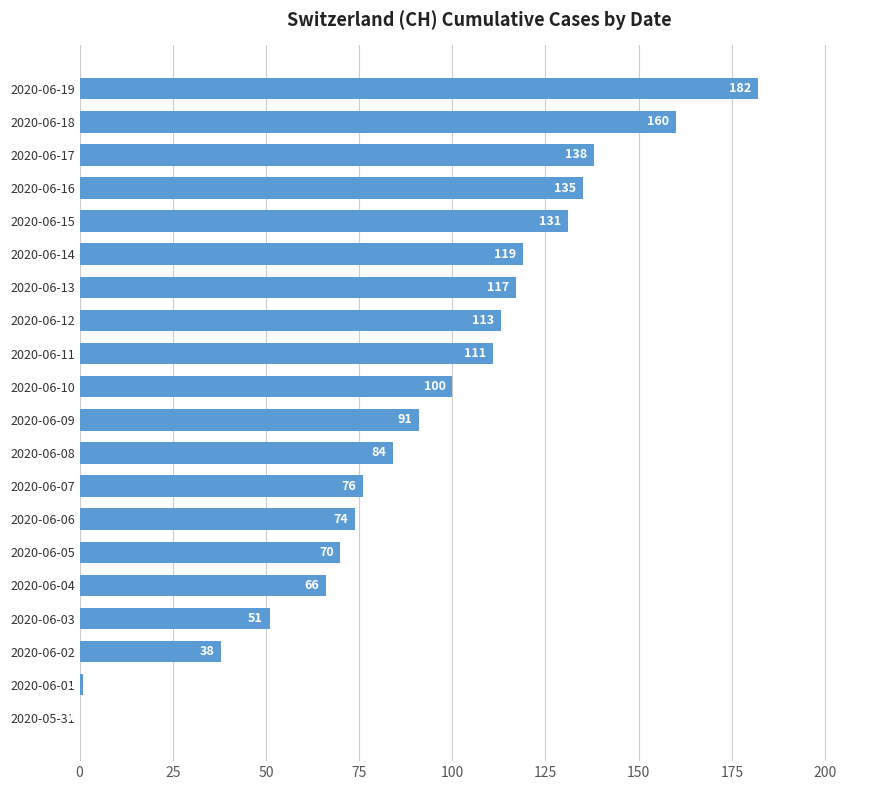

Where is the data nearest to the value 91?

2020-06-09